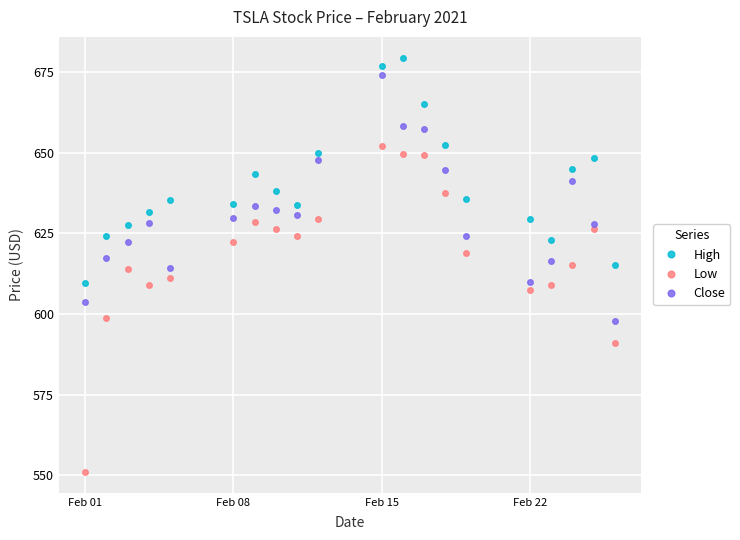

What is the lowest value of the Low series?

551.0